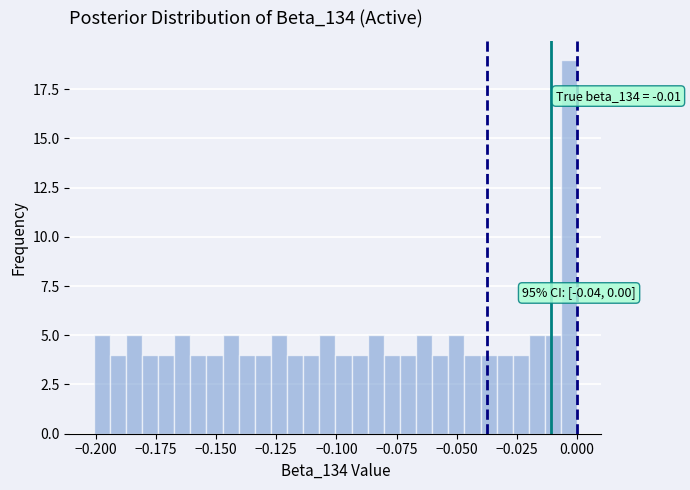

Read against the x-axis, roughly where is the centre of the tallest bar?

-0.005